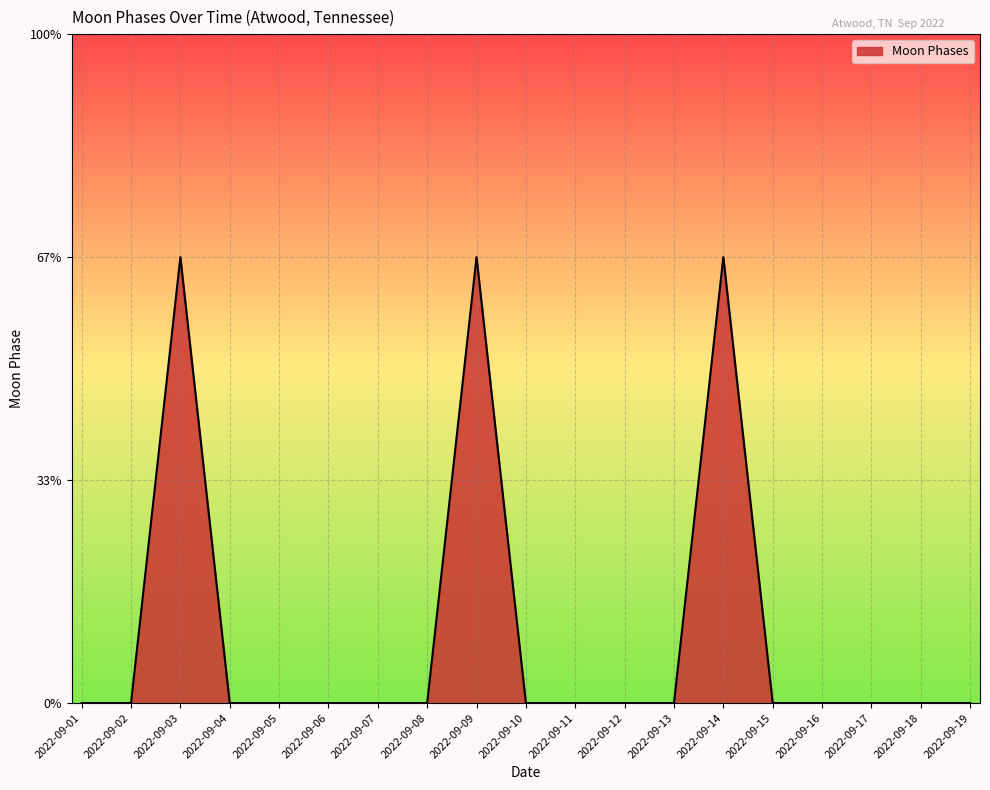

Reading right to left, transcribe all the data shown in this chart.

0	0	0	0	0	2	0	0	0	0	2	0	0	0	0	0	2	0	0